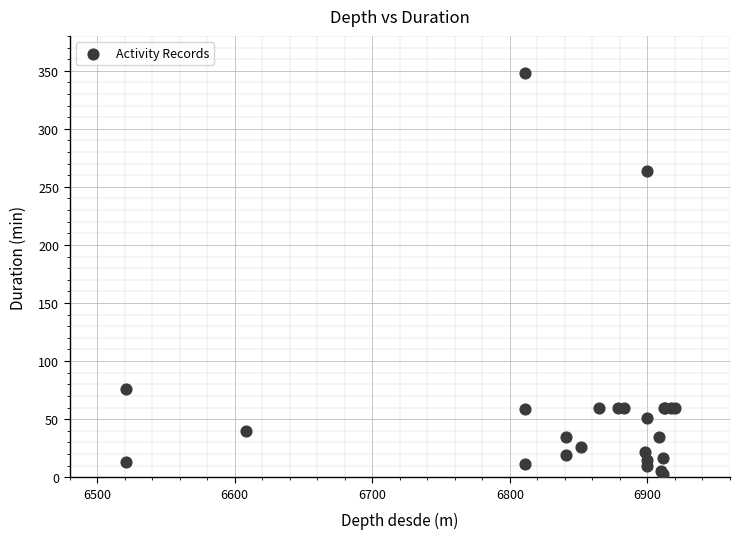

What Y value in the scatter plot is closest to 175?

264